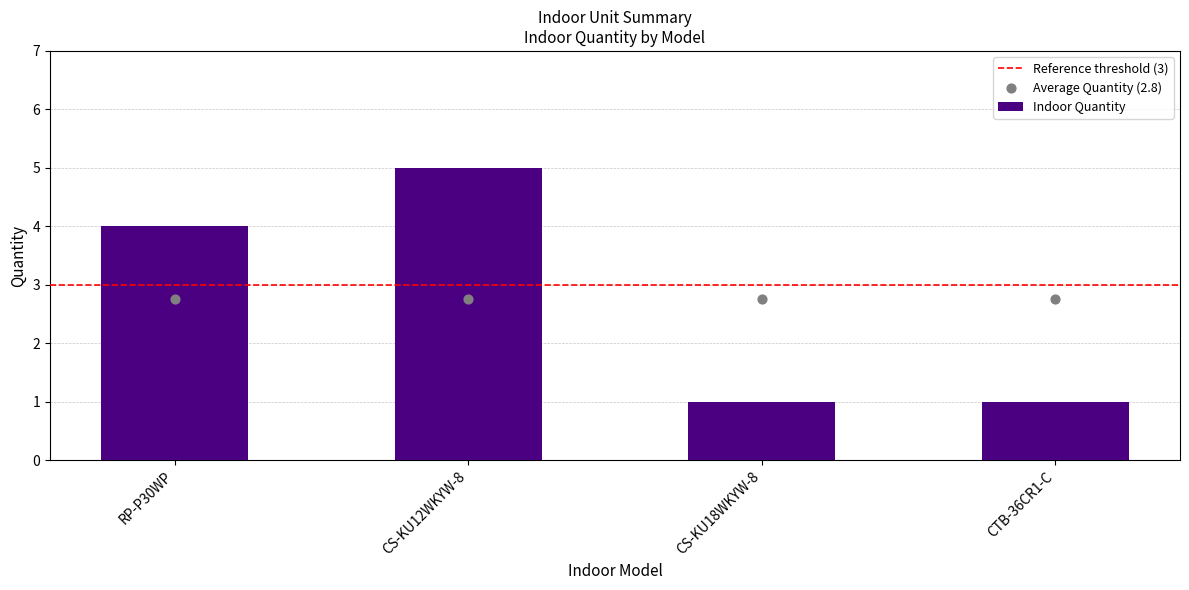

What is the change in value from RP-P30WP to CTB-36CR1-C?

-3